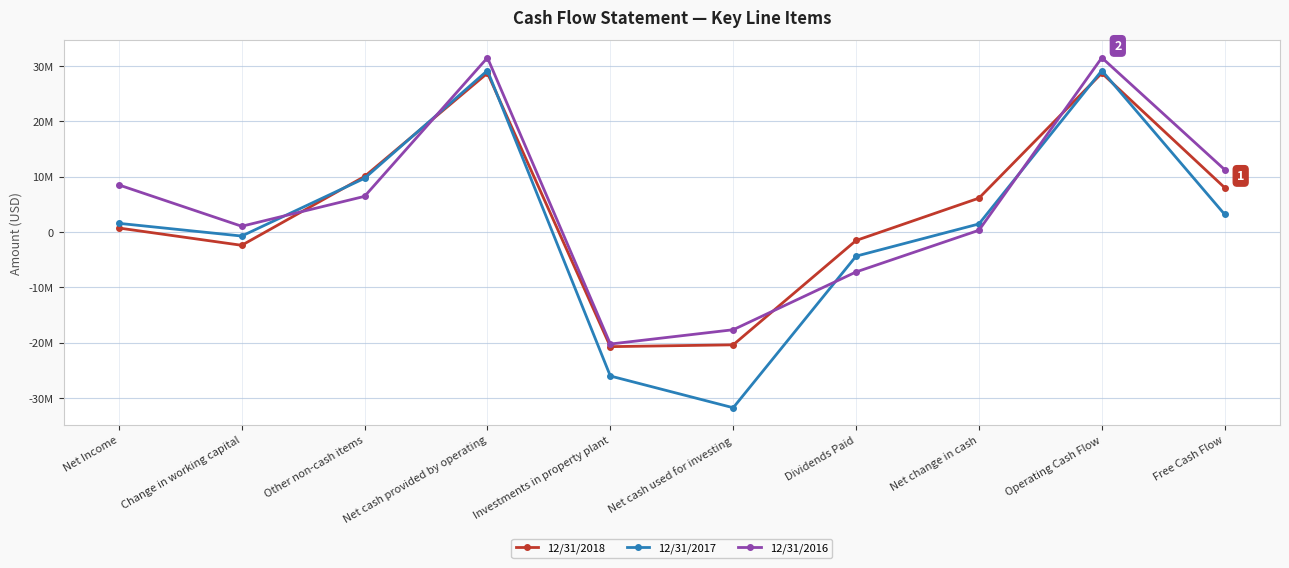

Does the chart have visible grid lines?

Yes